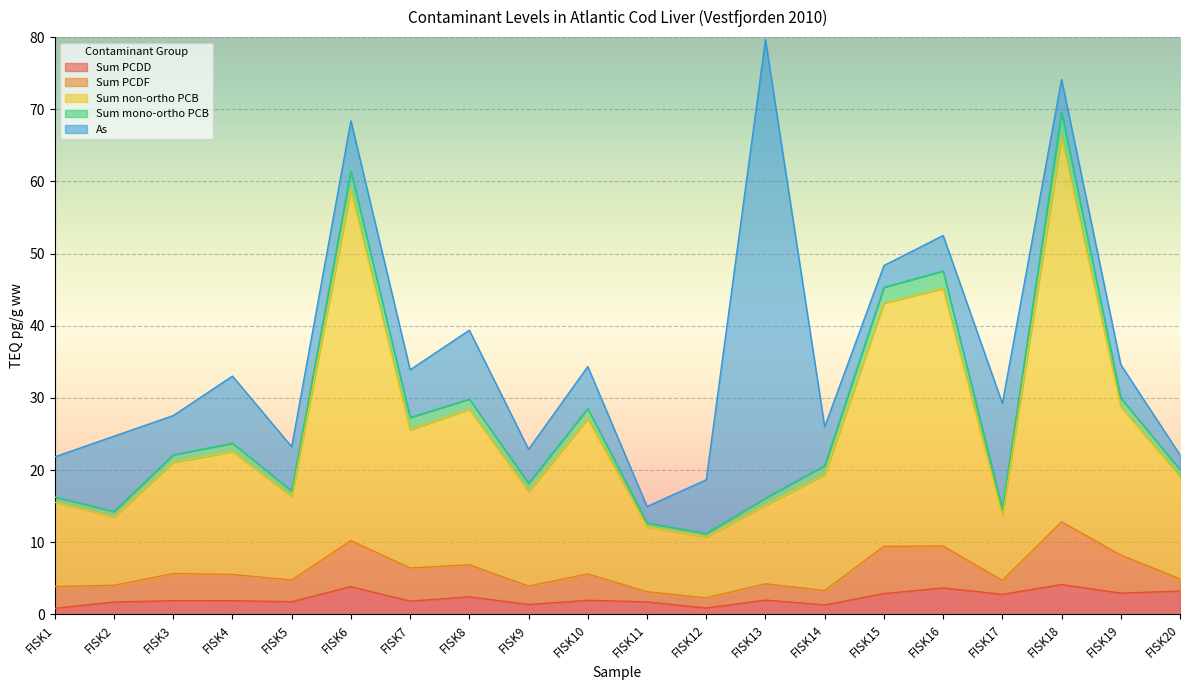

How many lines are shown in the chart?

5